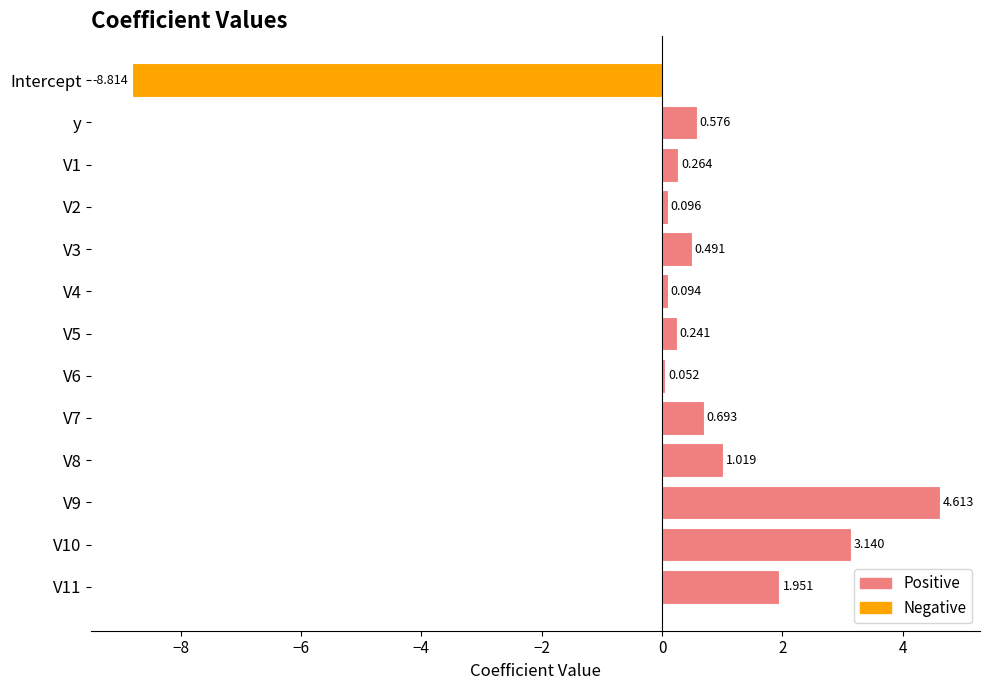

How many data points are above 0?

12